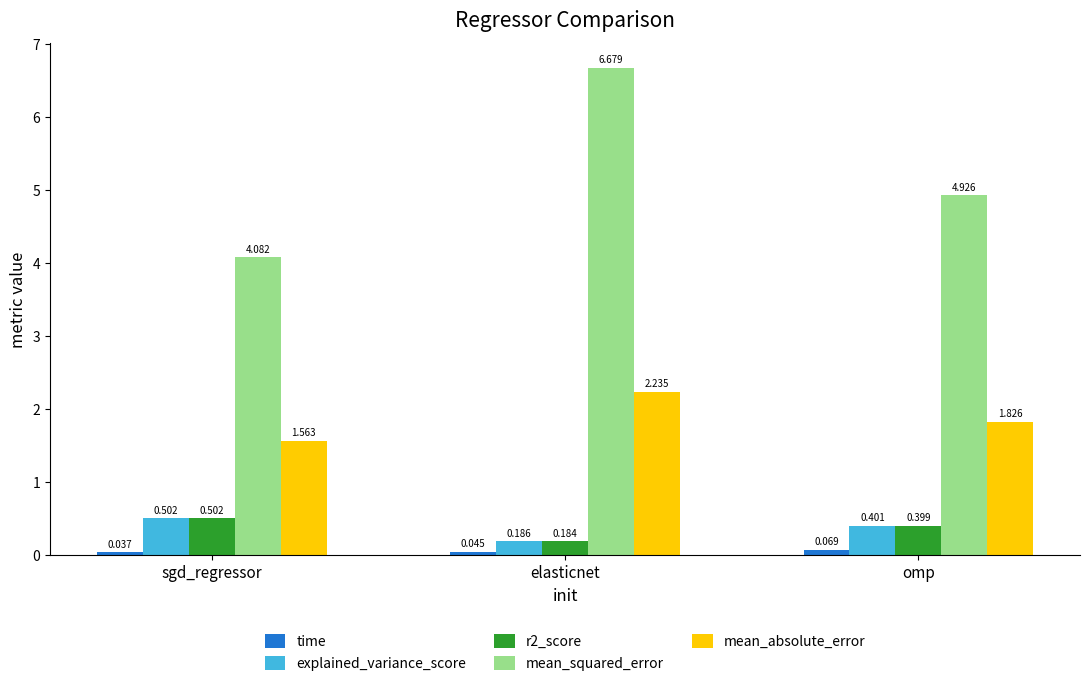

Between sgd_regressor and elasticnet, which series saw the biggest shift?

mean_squared_error